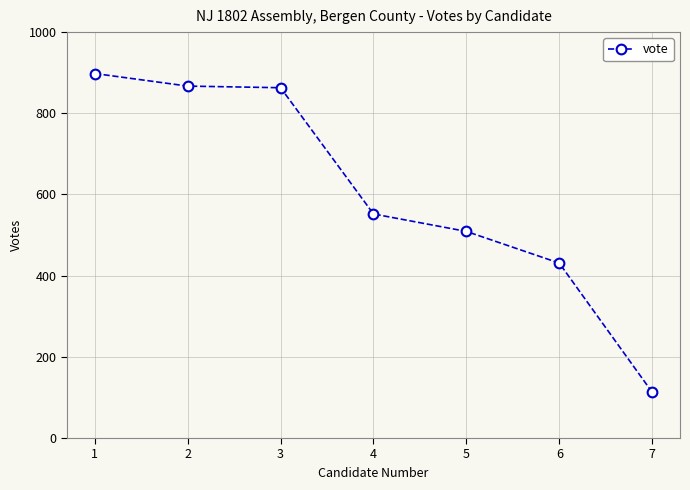

Reading right to left, list all the values displayed in this chart.

7=113	6=431	5=509	4=552	3=863	2=867	1=898